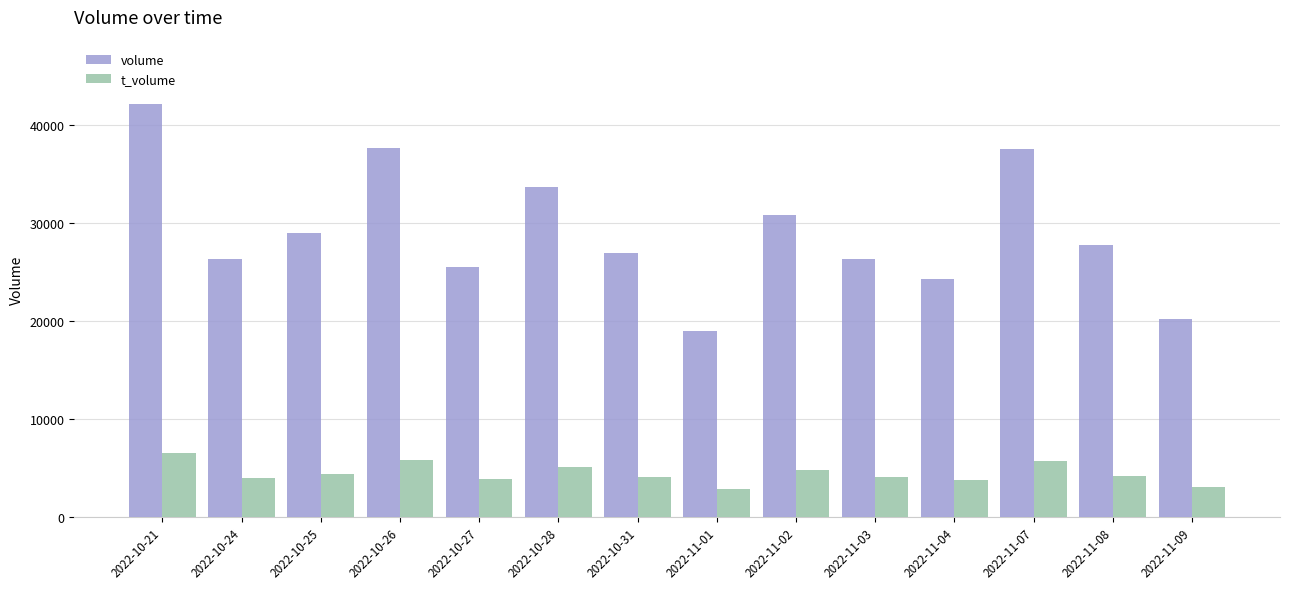

What is the minimum value for t_volume?

2846